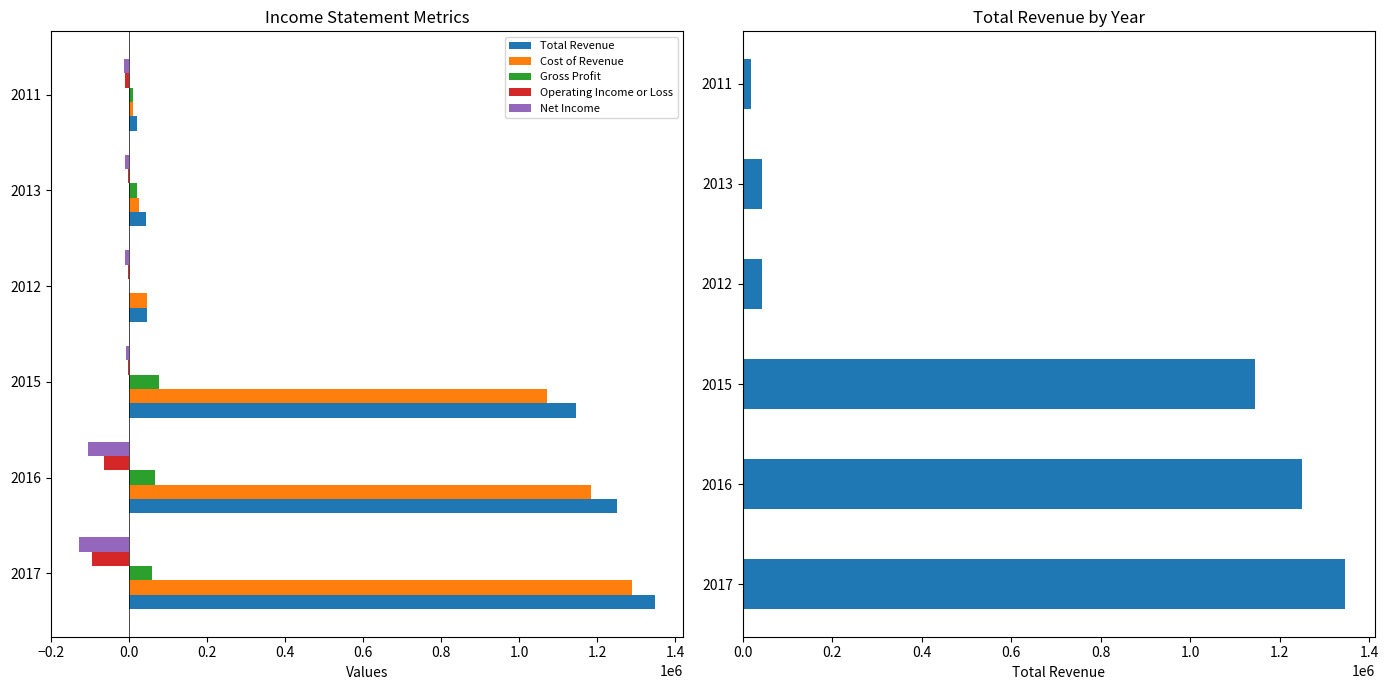

How many values in the Gross Profit series are below 59100?

3